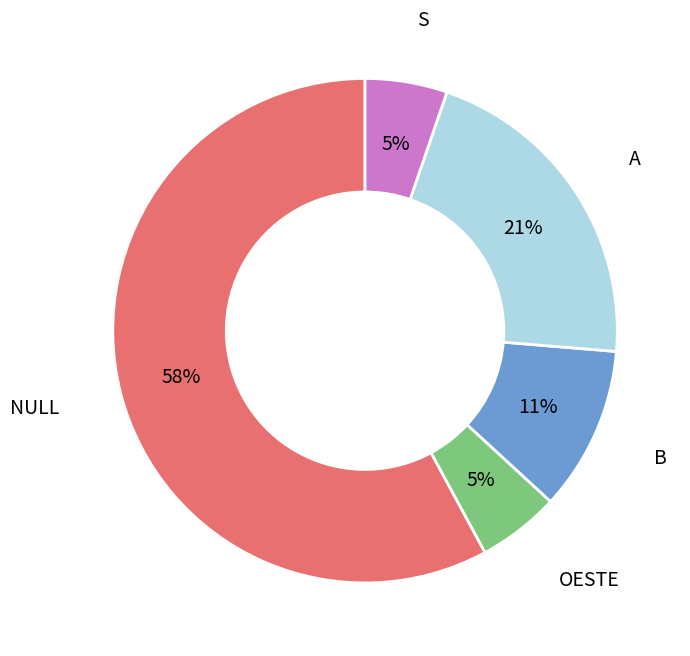

To the nearest percent, what is the average slice percentage?

20%